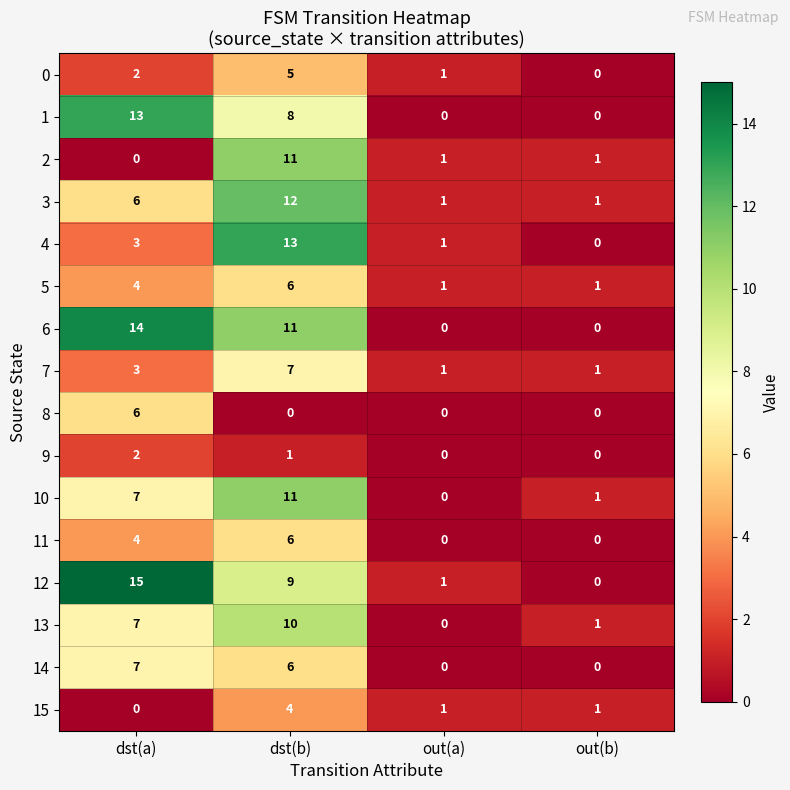

What is the sum of the 12 values at out(a) and dst(a)?

16